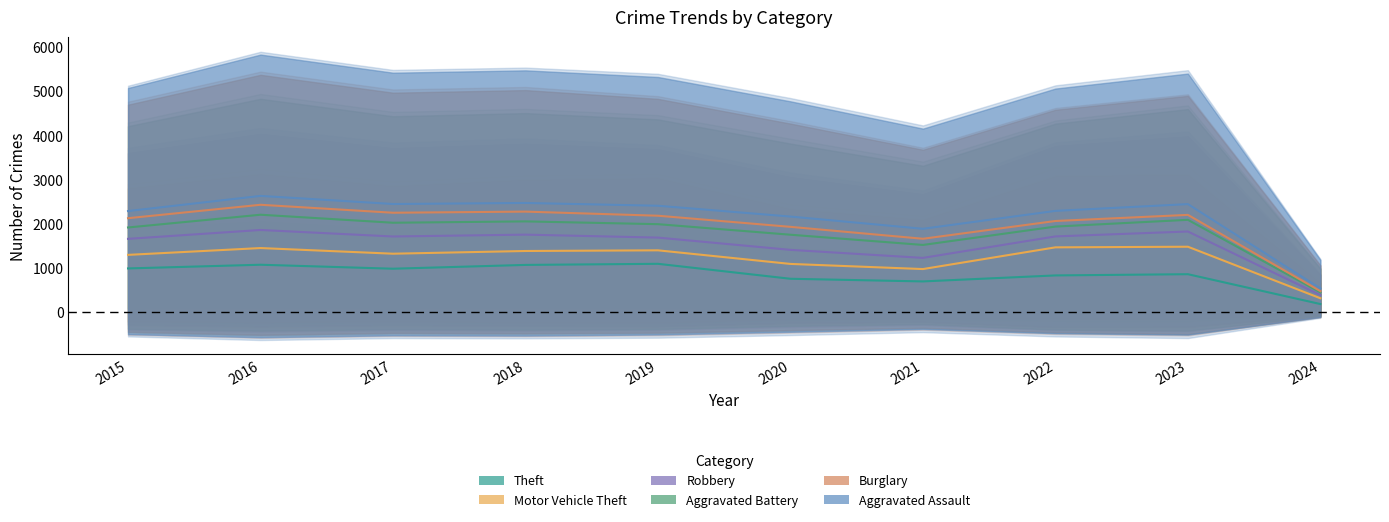

Does the chart have visible grid lines?

No